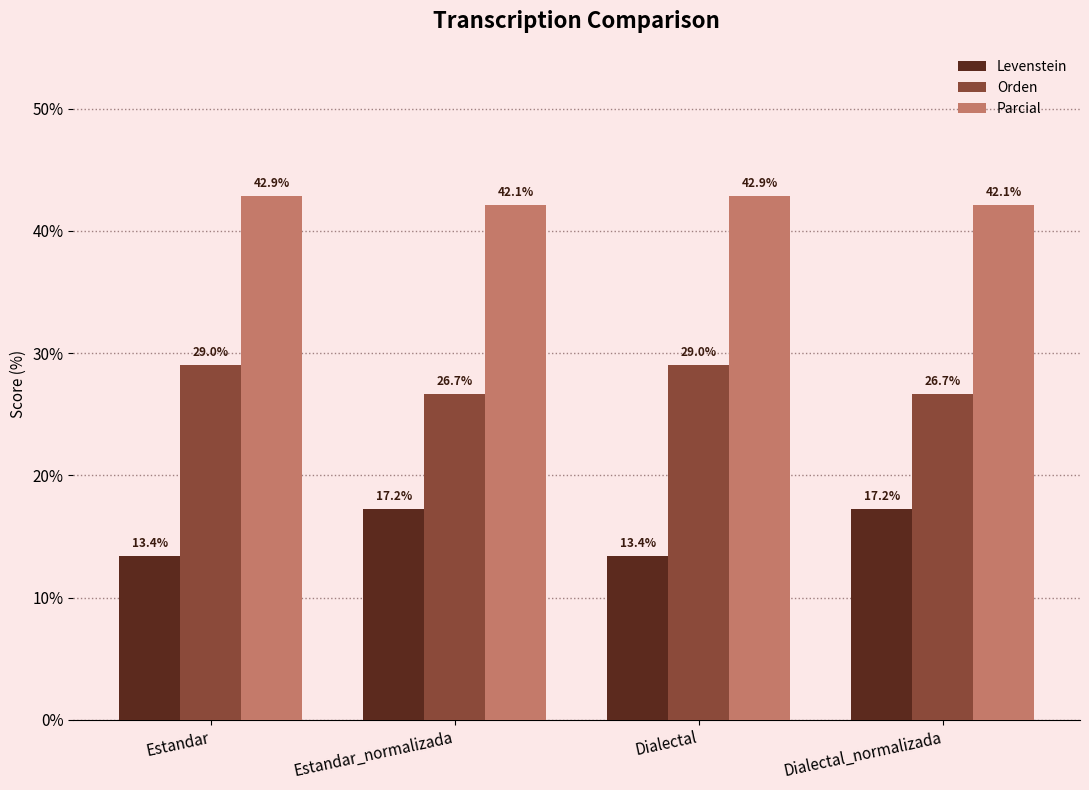

At which label does Levenstein first exceed 17?

Estandar_normalizada